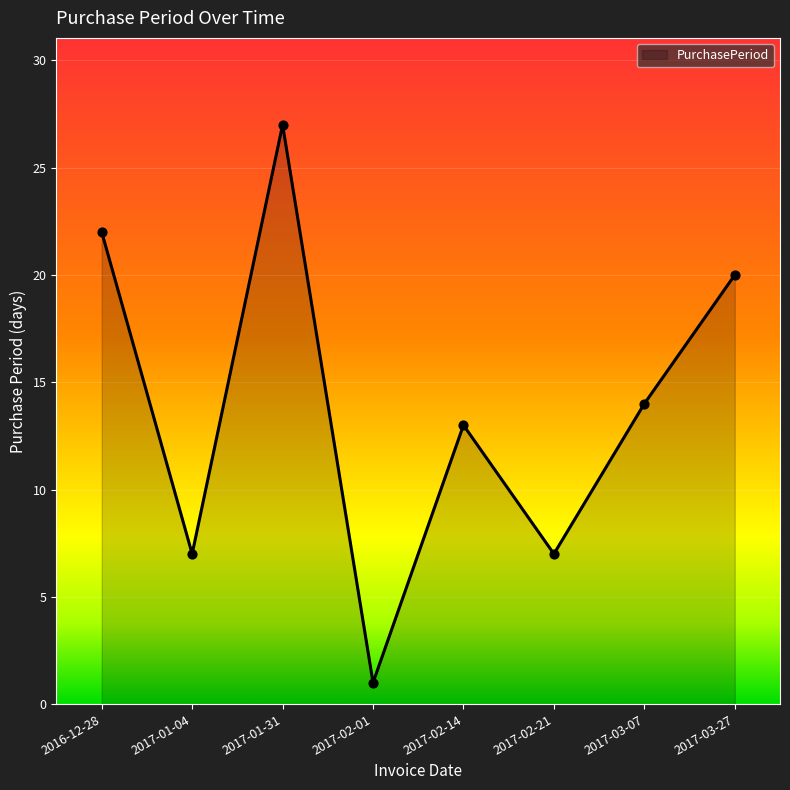

What is the change in value from 2017-01-31 to 2017-02-14?

-14